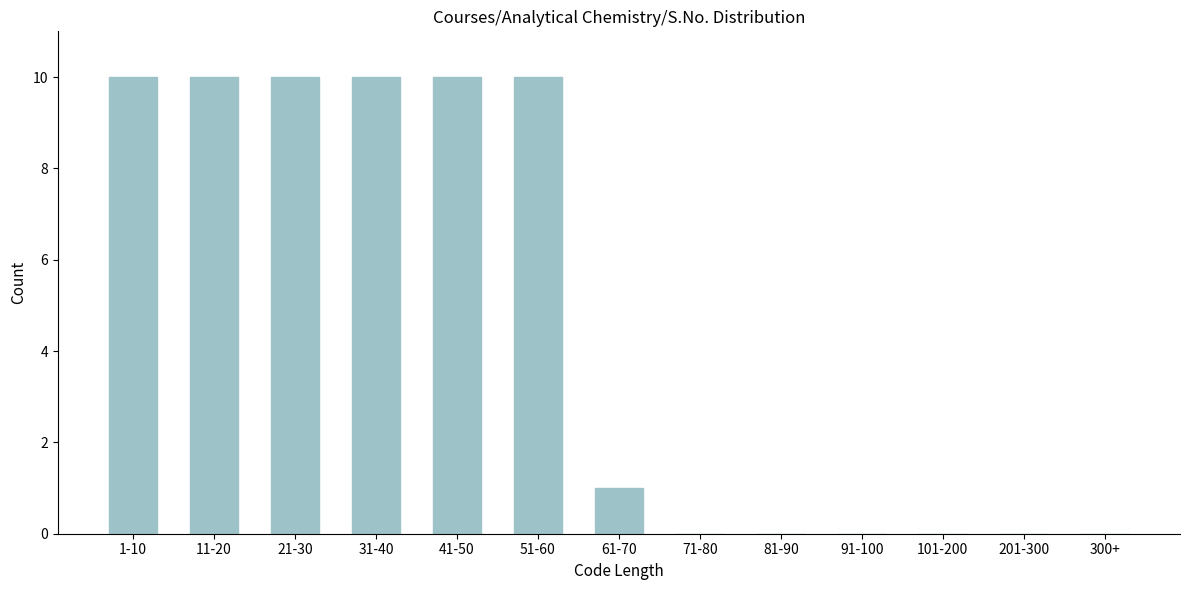

Reading left to right, transcribe all the data shown in this chart.

1-10=10	11-20=10	21-30=10	31-40=10	41-50=10	51-60=10	61-70=1	71-80=0	81-90=0	91-100=0	101-200=0	201-300=0	300+=0